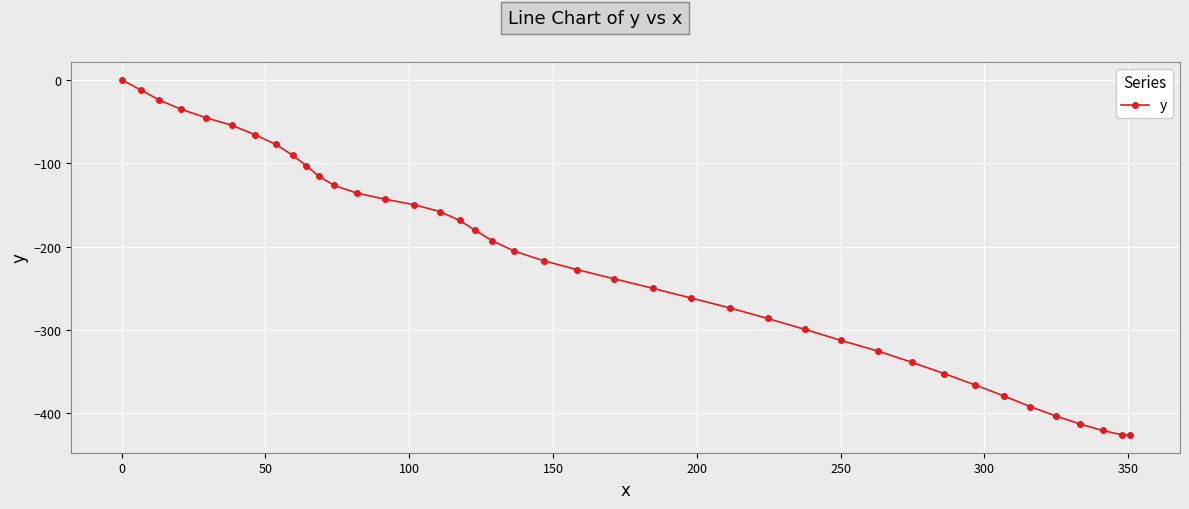

What is the difference between the maximum and second lowest values?

425.5